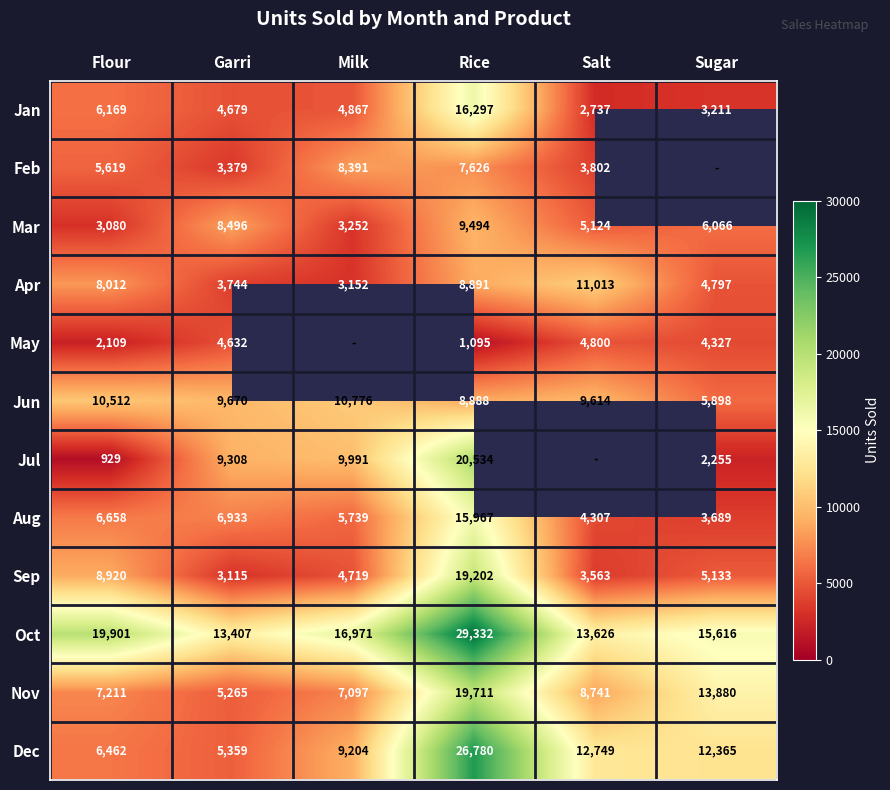

At Rice, list the series in order from largest to smallest.

Oct, Dec, Jul, Nov, Sep, Jan, Aug, Mar, Apr, Jun, Feb, May